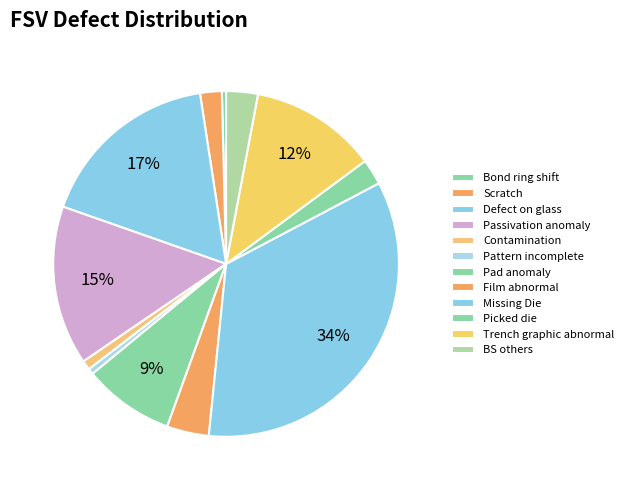

To the nearest percent, what is the combined percentage of Pad anomaly and Scratch?

11%